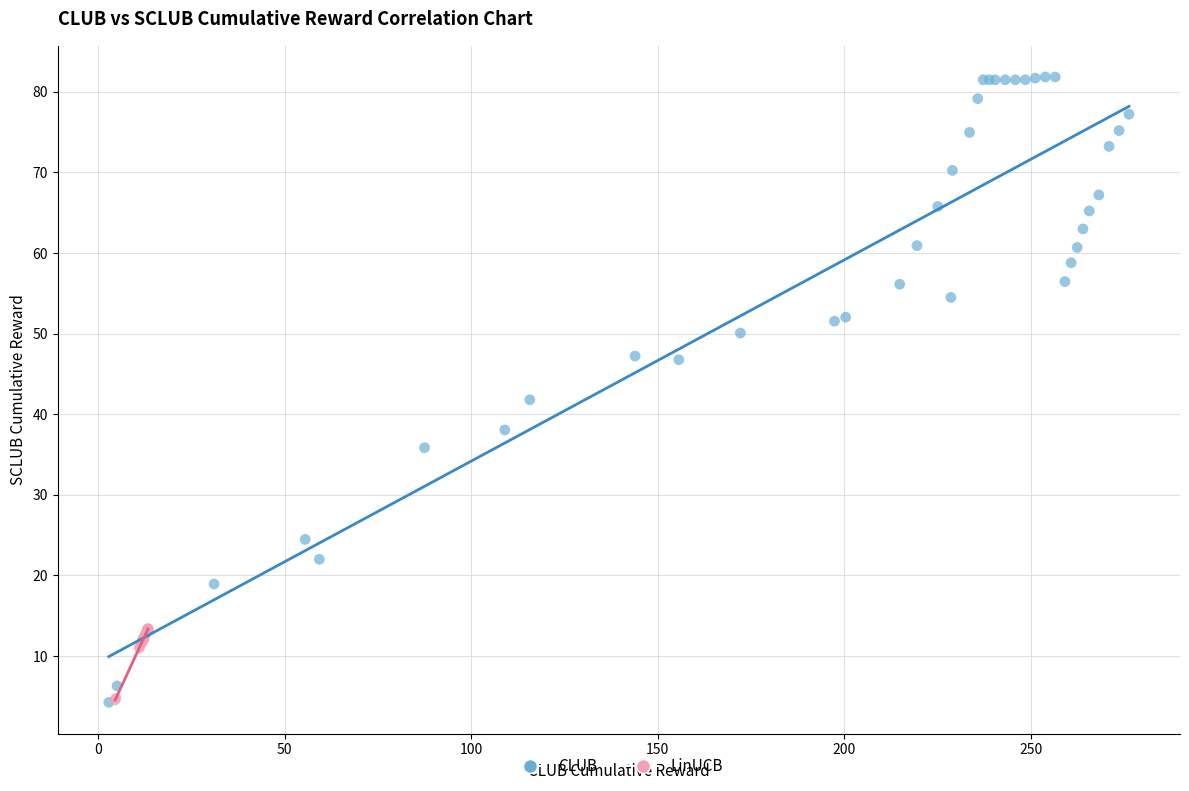

Which series has the largest Y range (max minus min)?

CLUB